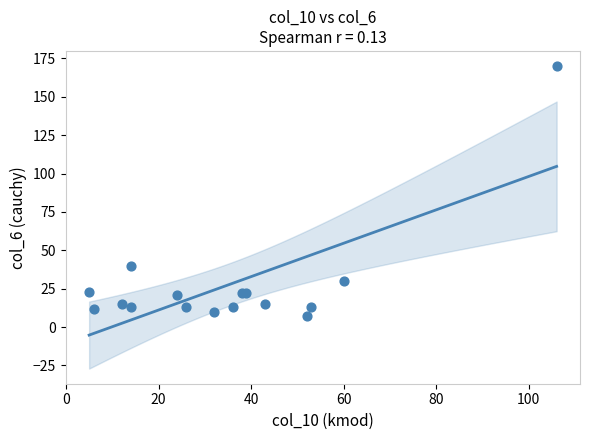

What Y value in the scatter plot is closest to 88?

40